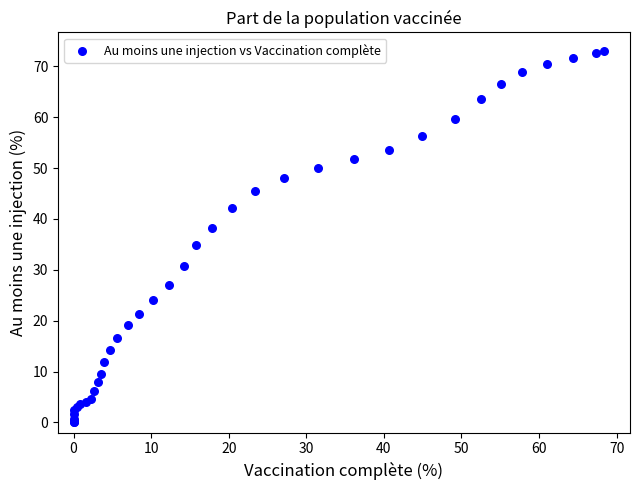

What Y value in the scatter plot is closest to 36?

34.9